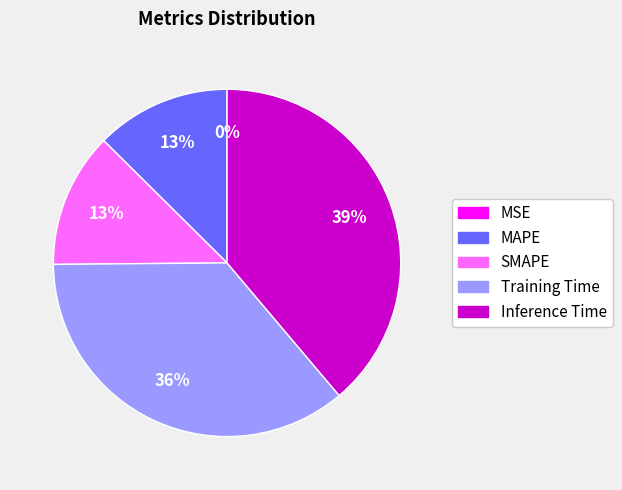

Does Training Time account for over 50% of the chart?

No